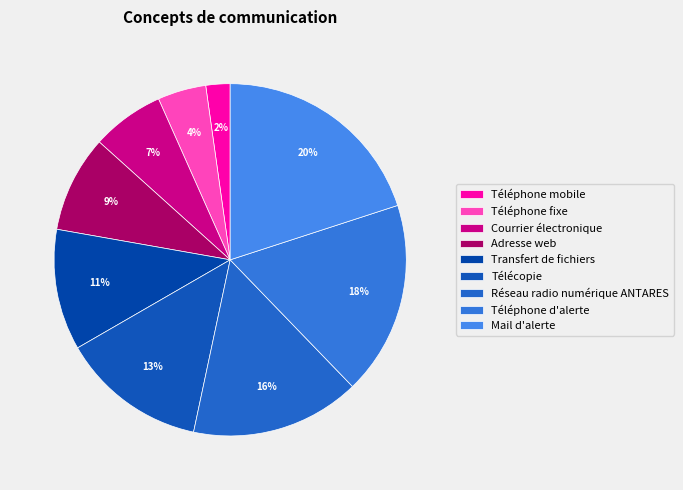

Is there any slice that represents more than half of the pie?

No